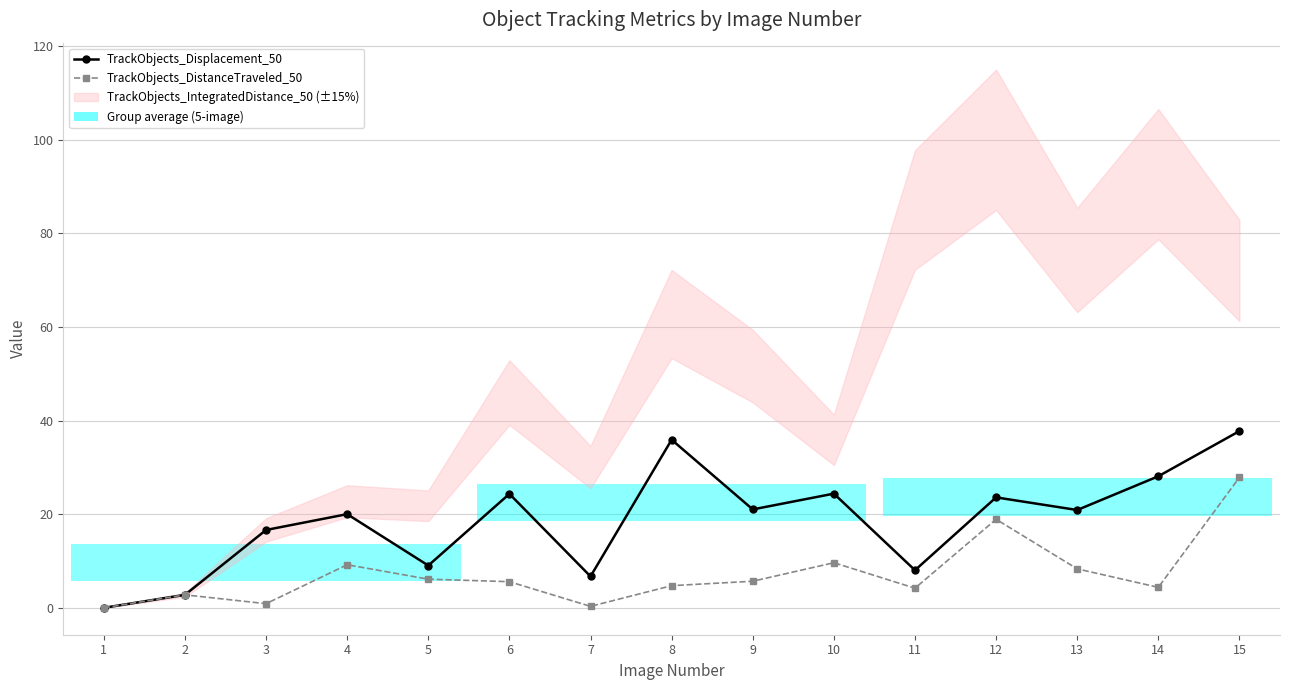

What is the total value across all series at 4?

29.2